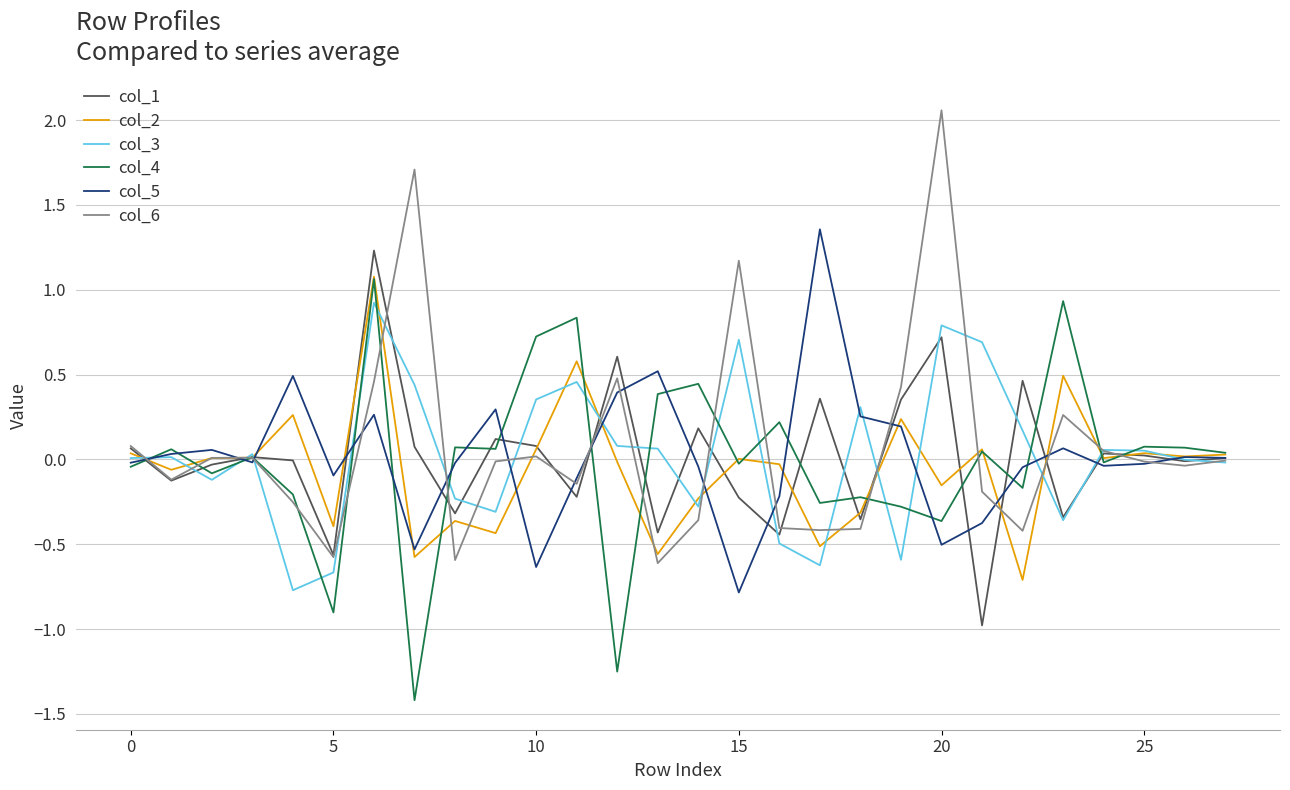

How many categories are shown in the chart?

28